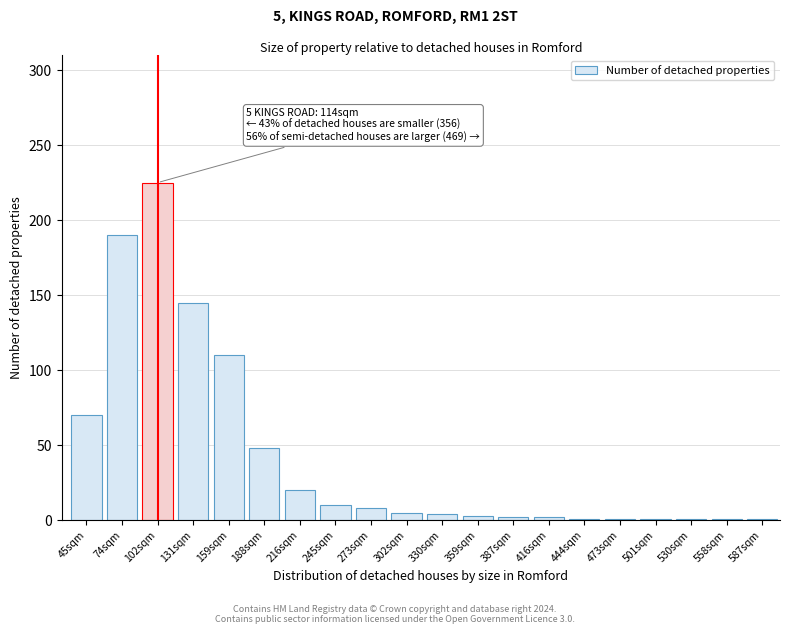

What is the sum of all values?

848